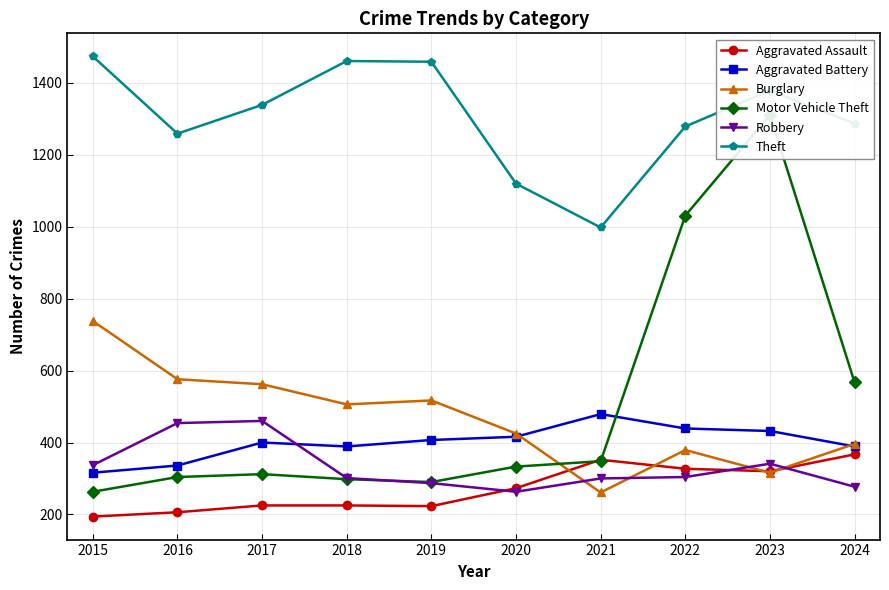

True or false: Motor Vehicle Theft has more than 2 points higher than both neighbors.

False